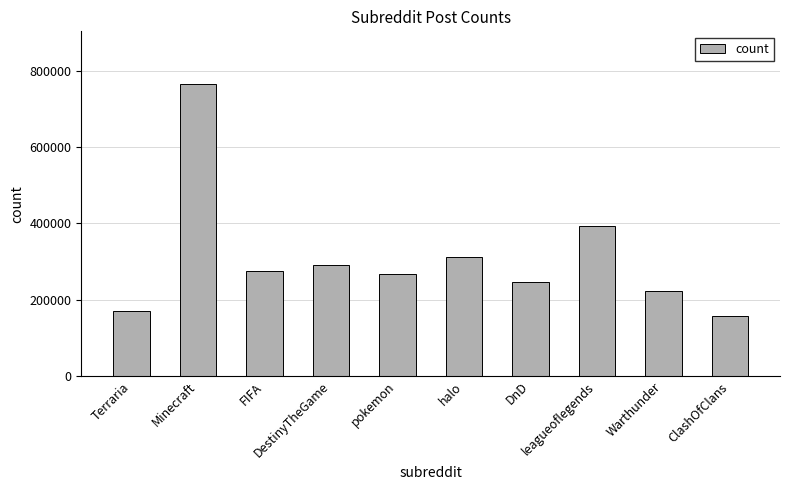

What is the difference between the second highest and minimum values?

235082